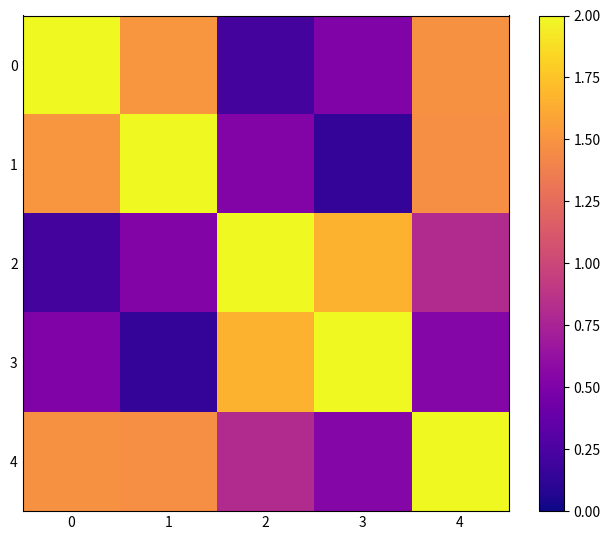

What is the total value across all series at 3?

4.9